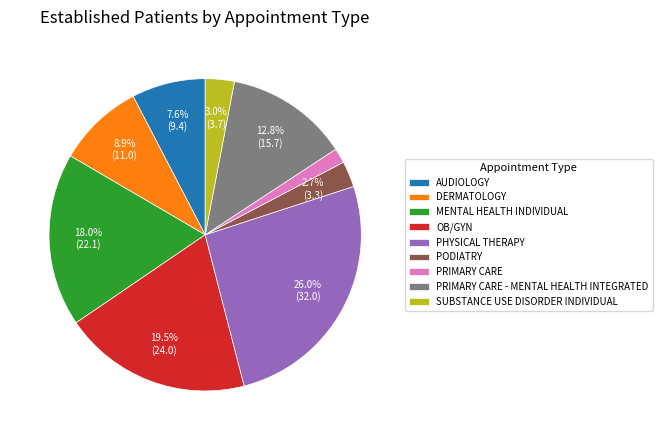

How many segments does this pie chart have?

9